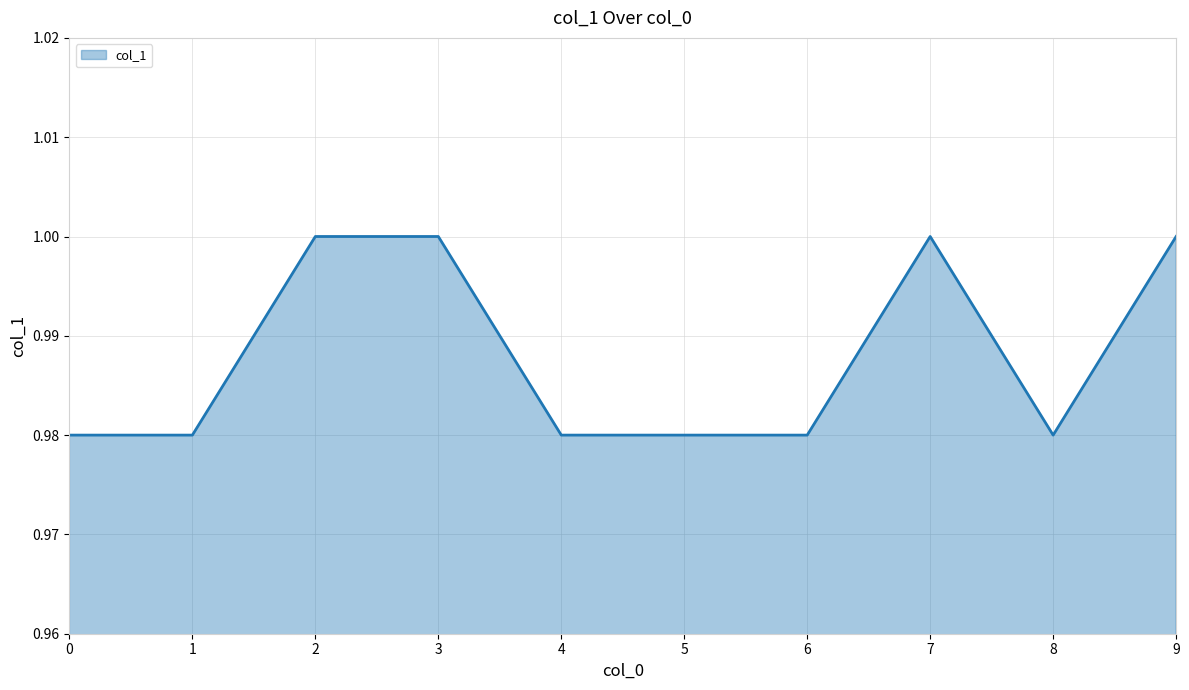

The value at 7 is 1.6. True or false?

False